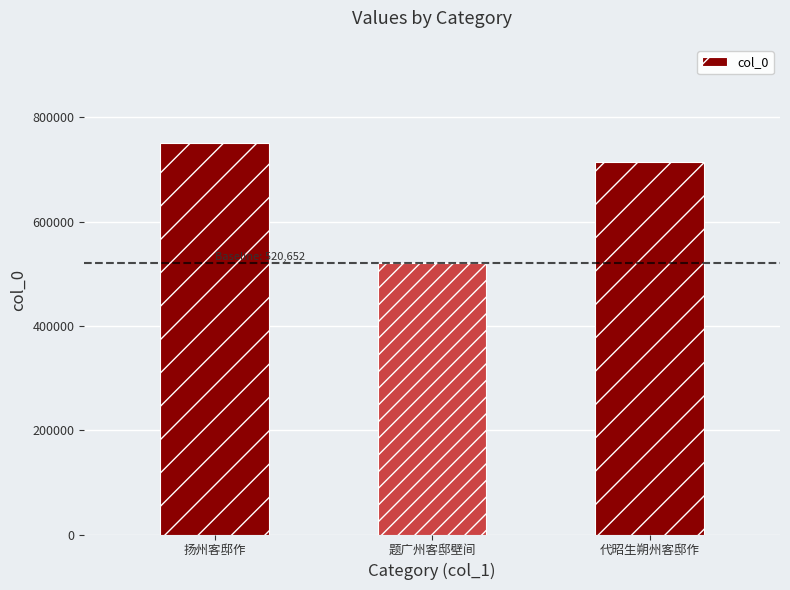

What is the difference between the maximum and minimum values?

230633